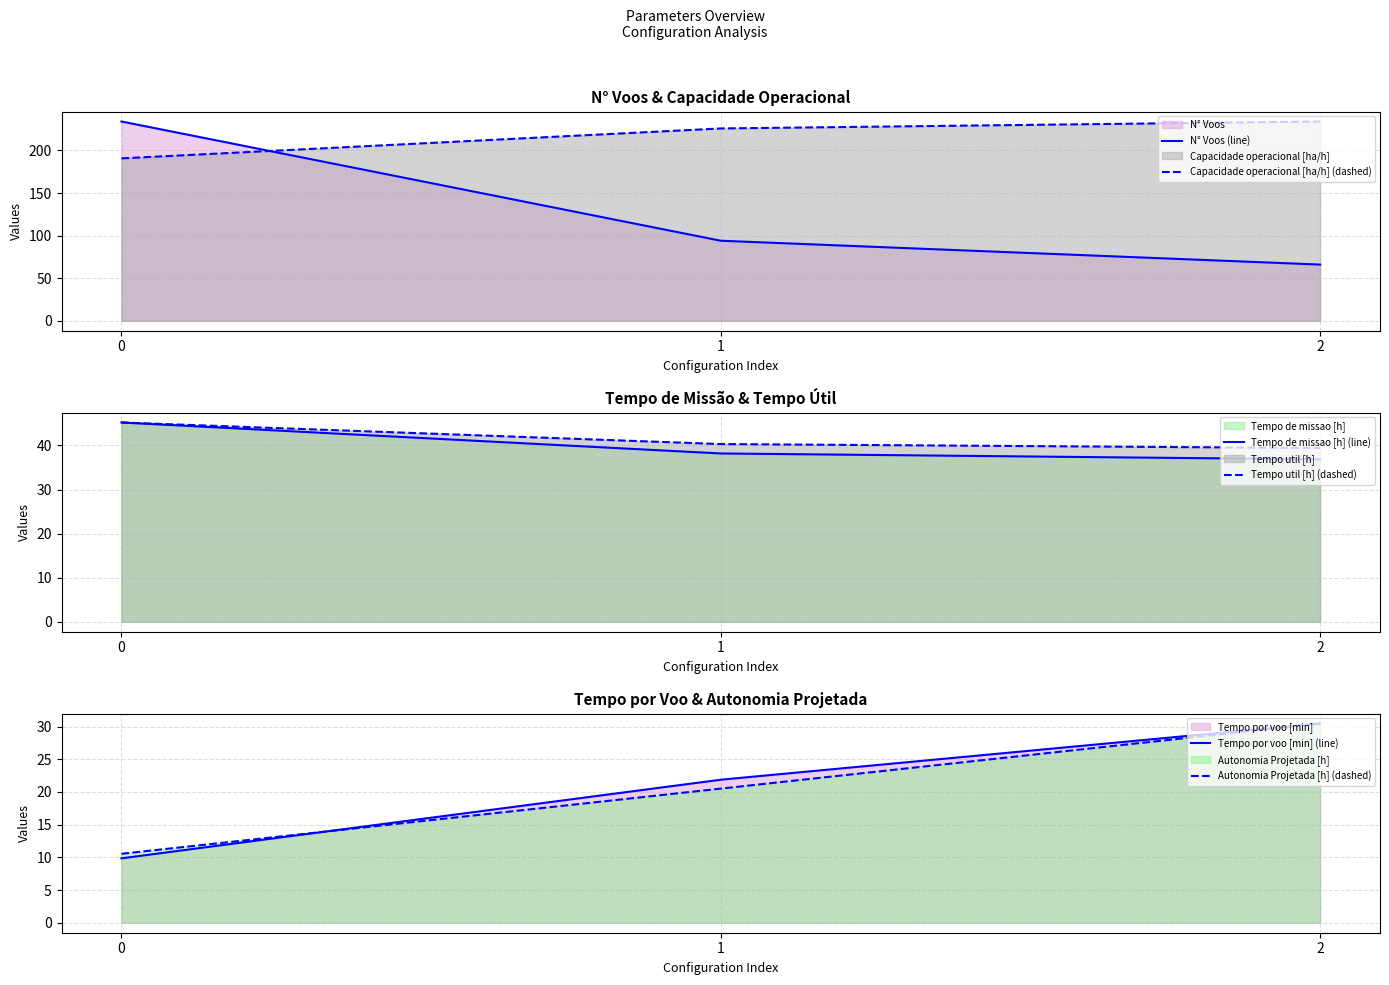

What is the minimum value shown in the chart?

9.8